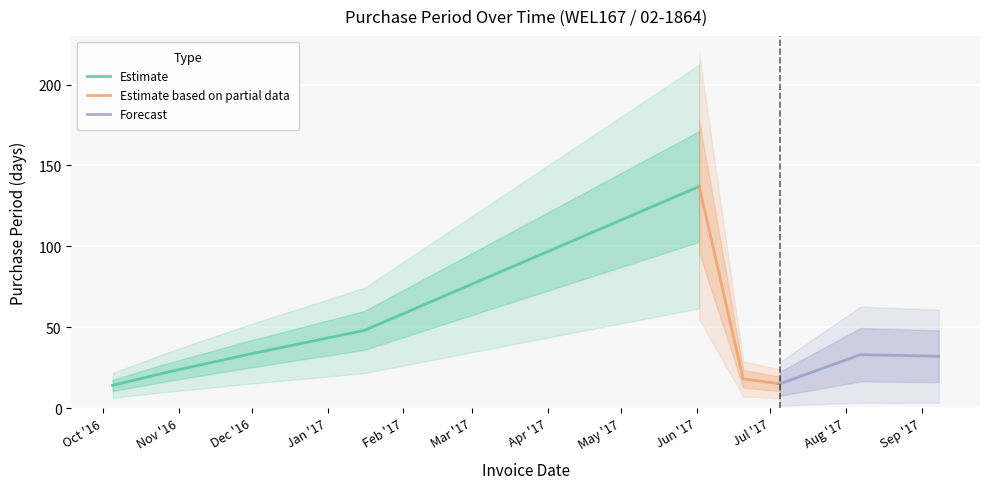

At which category does the data reach its first local valley?

2017-07-05